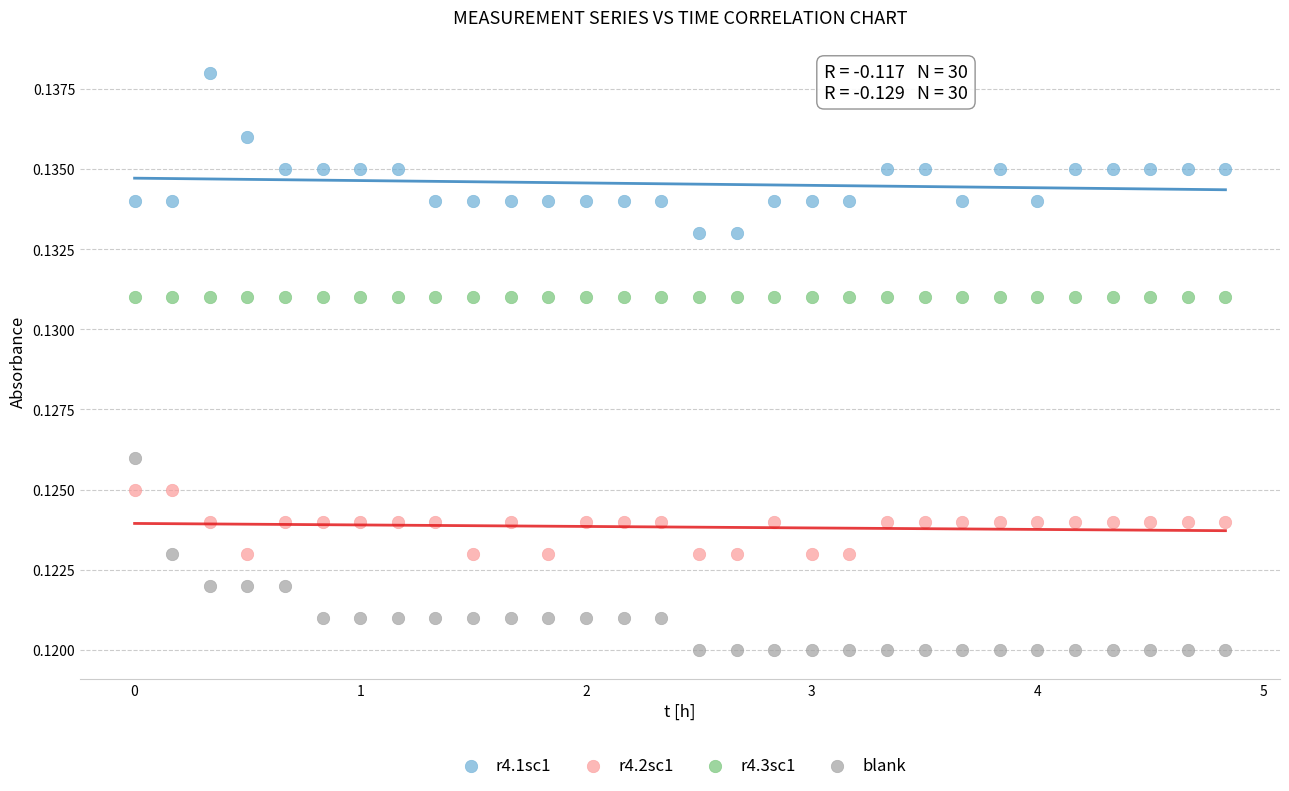

Which series reaches the minimum Y coordinate?

blank